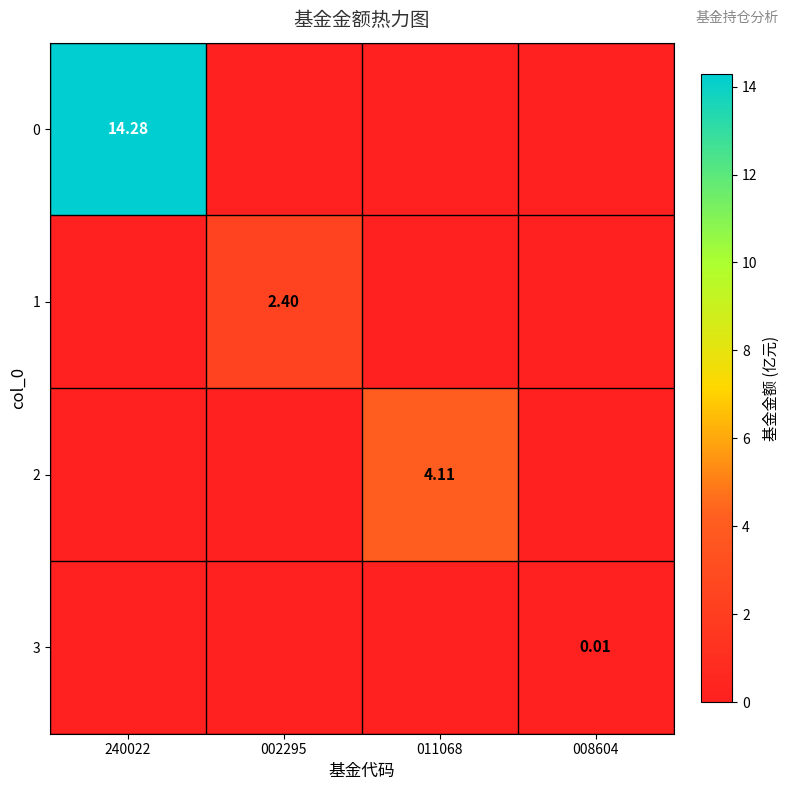

The 2 series shows 0.0 at 240022. True or false?

True